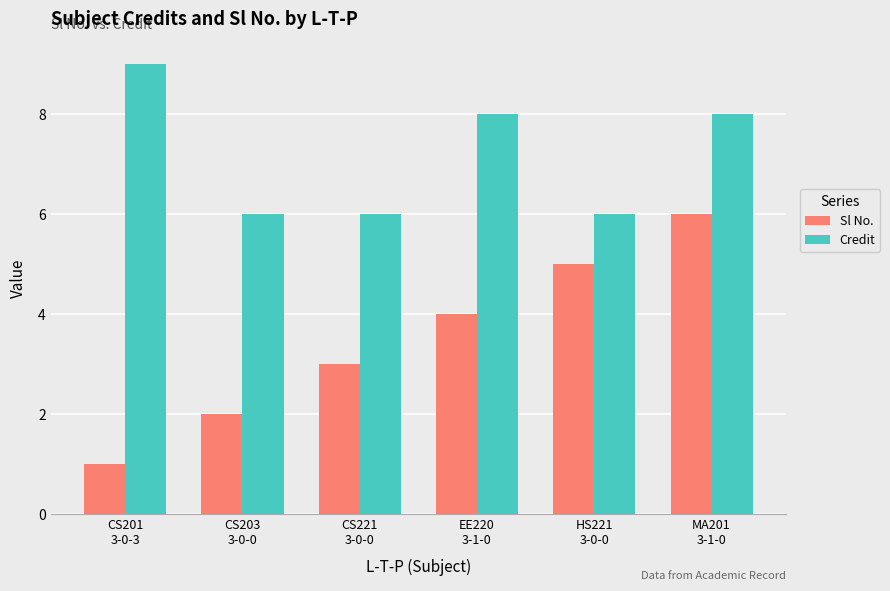

What is the sum of the Sl No. values at EE220
3-1-0 and CS201
3-0-3?

5